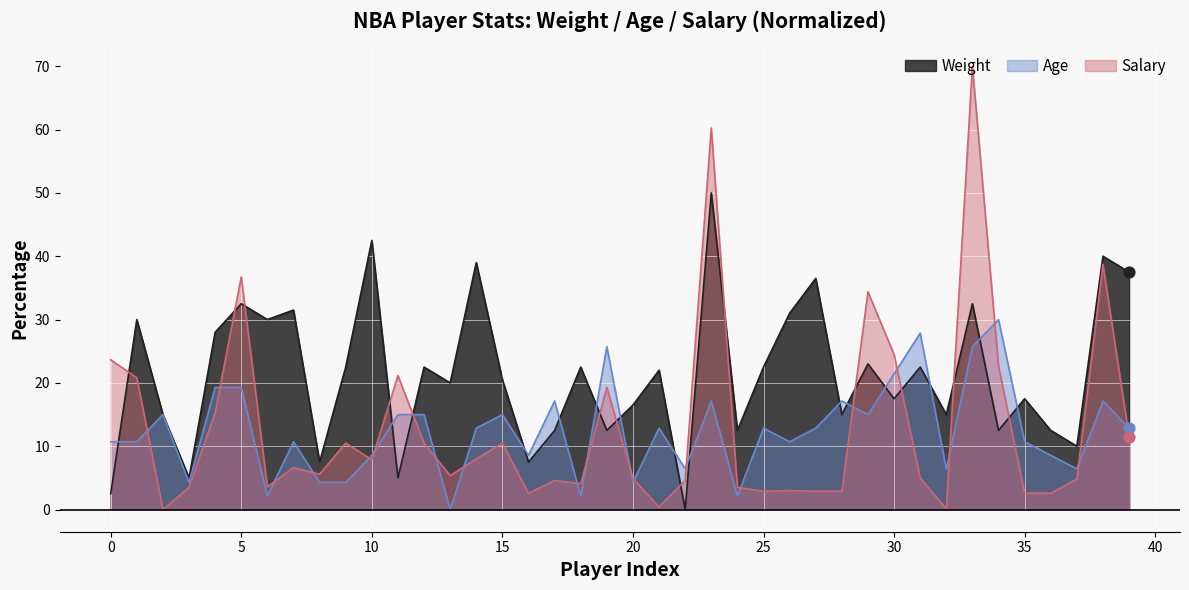

Which series reaches the minimum Y coordinate?

Weight